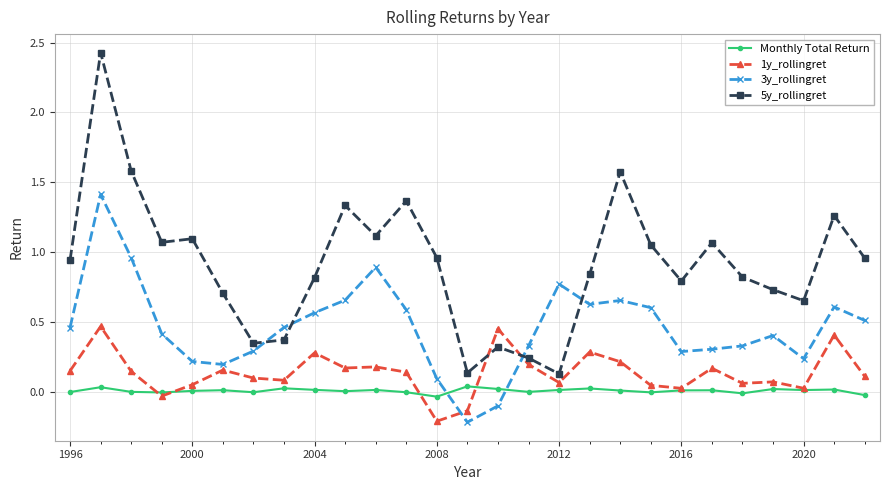

Which series has the largest total across all categories?

5y_rollingret